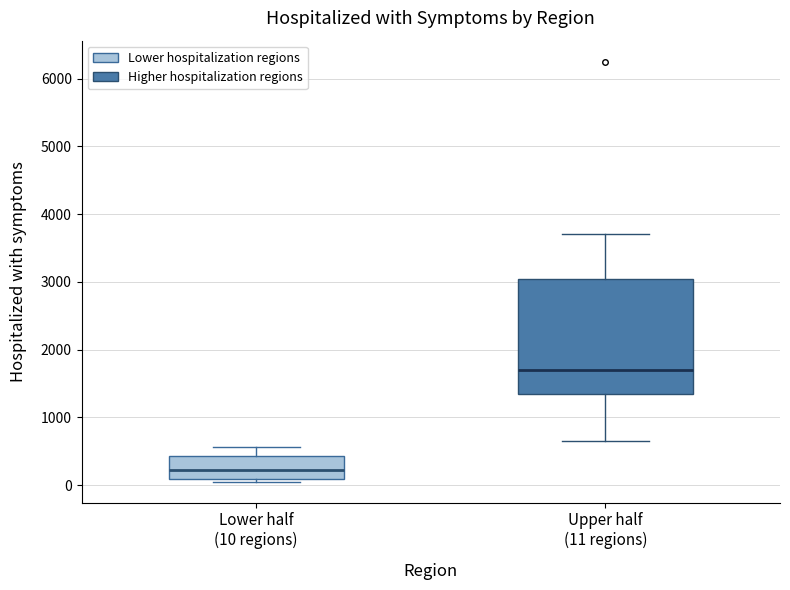

Reading left to right, transcribe this box plot: for each box, give where its median line is, the range the box spans, and where its two whiskers end, as read against the y-axis. The values are not printed on the chart, so give them approximately, as read against the axis.

Lower half (10 regions): median 200, box 100 to 400, whiskers 100 (just below the box's lower edge) to 600
Upper half (11 regions): median 1700, box 1400 to 3000, whiskers 600 to 3700